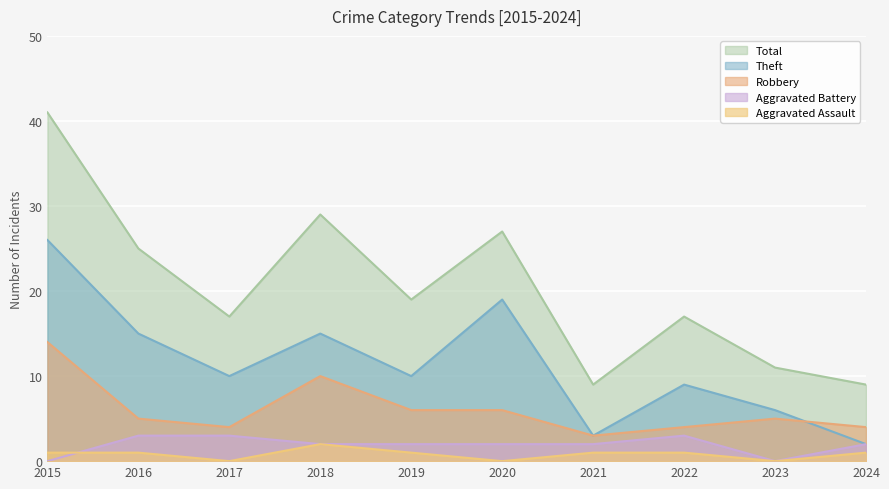

Is it true that Total equals 11 at 2023?

True